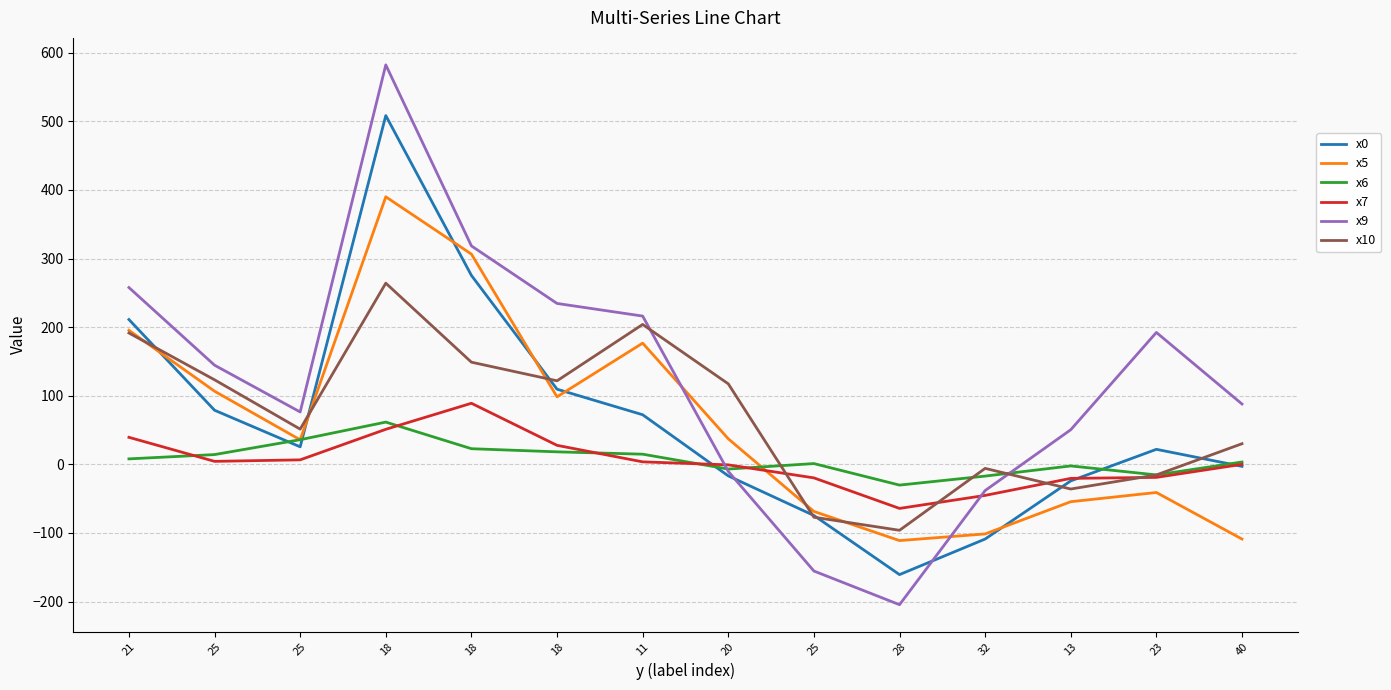

Rank the series by their maximum value, from lowest to highest.

x6, x7, x10, x5, x0, x9